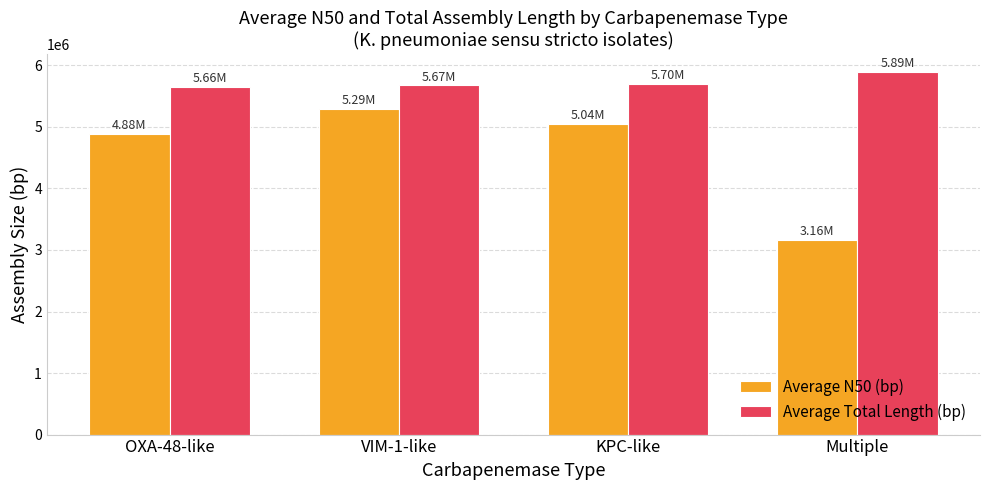

Is the value of Average N50 (bp) at OXA-48-like greater than the value of Average Total Length (bp) at OXA-48-like?

No